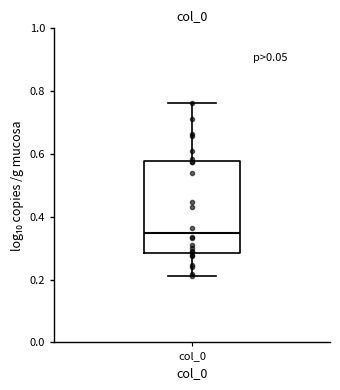

Read this box plot against the y-axis: the position of the median line, the range covered by the box, and the ends of both whiskers. The values are not printed on the chart, so give them approximately, as read against the axis.

median 0.34, box 0.28 to 0.58, whiskers 0.20 to 0.76